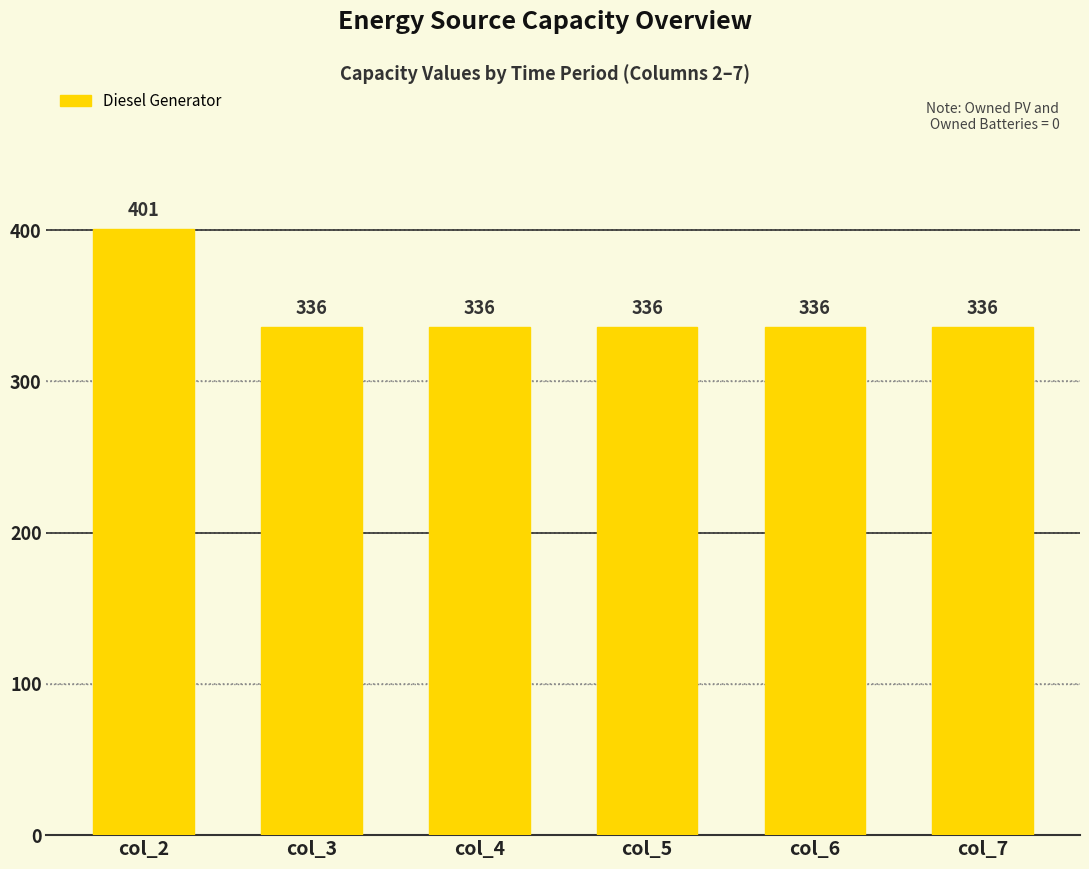

Between col_7 and col_2, which is larger?

col_2